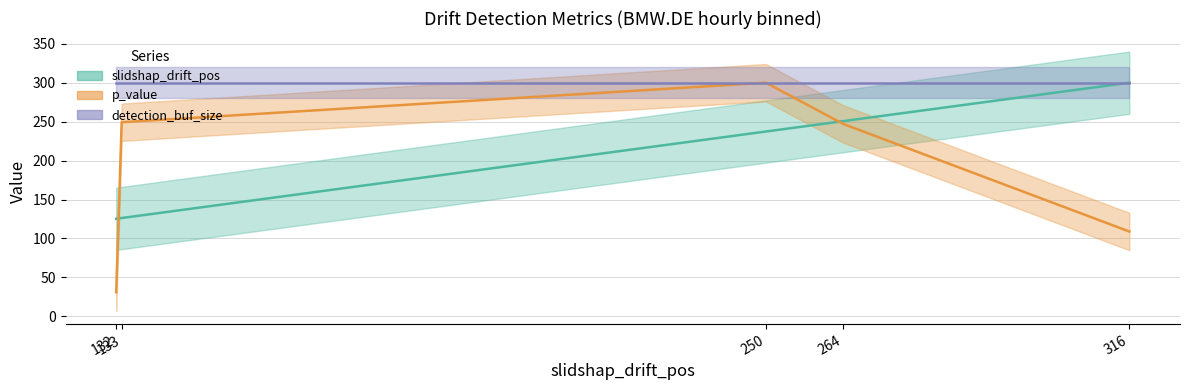

After their last crossing, which series has the higher values: slidshap_drift_pos or p_value?

slidshap_drift_pos